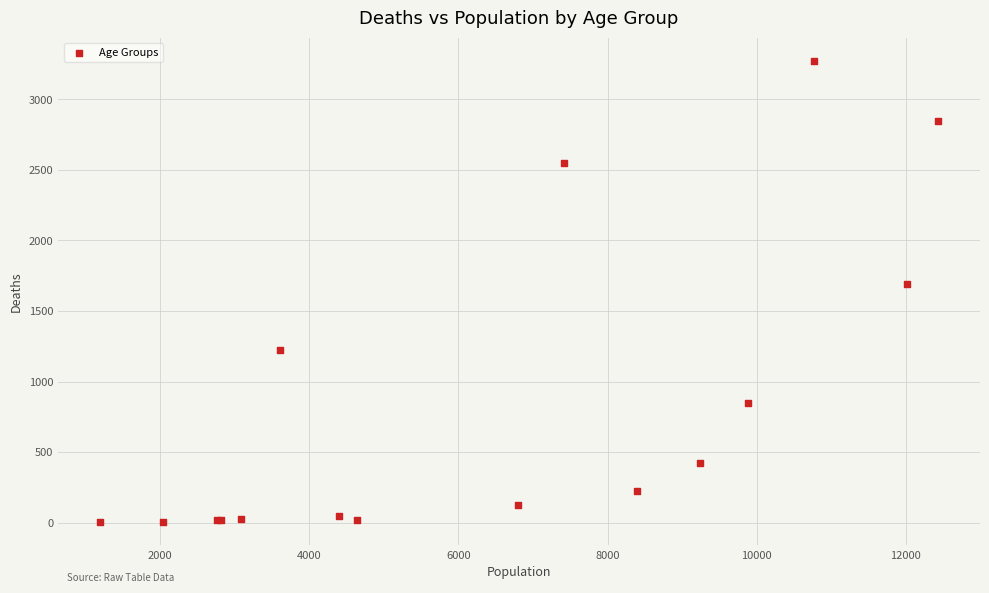

What Y value in the scatter plot is closest to 1638?

1690